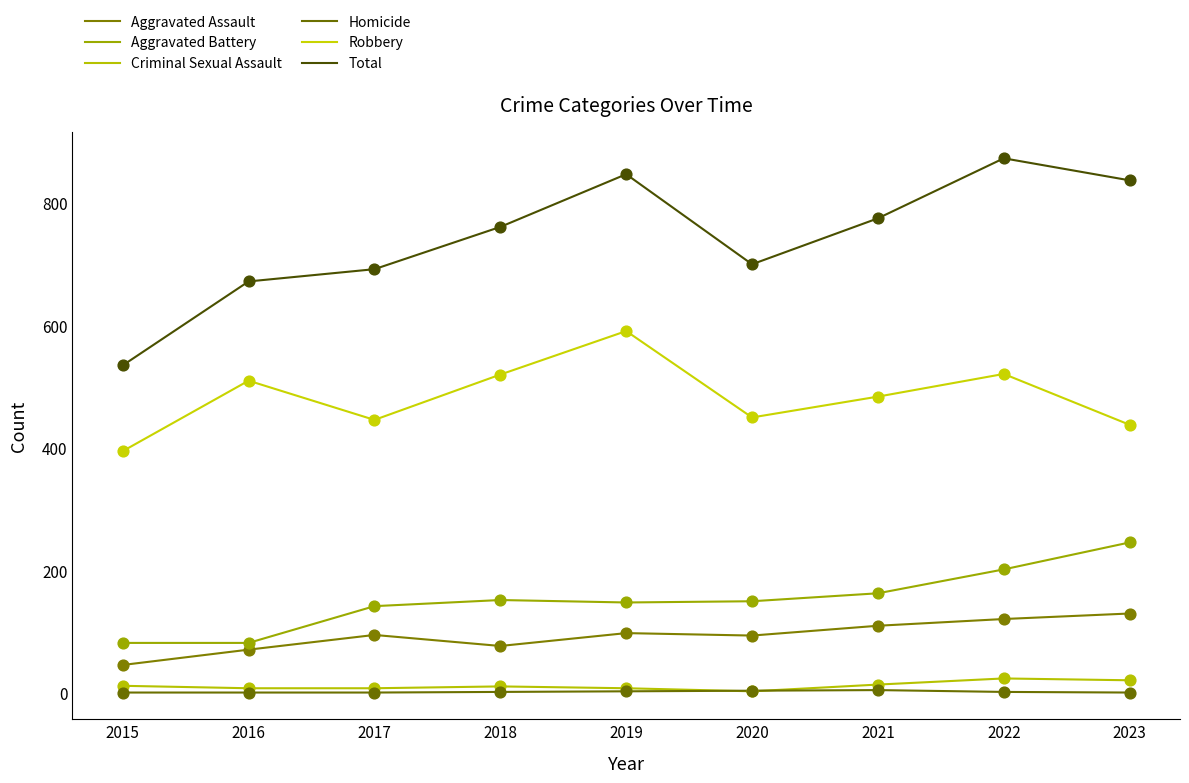

What are all the series names shown in the legend?

Aggravated Assault, Aggravated Battery, Criminal Sexual Assault, Homicide, Robbery, Total